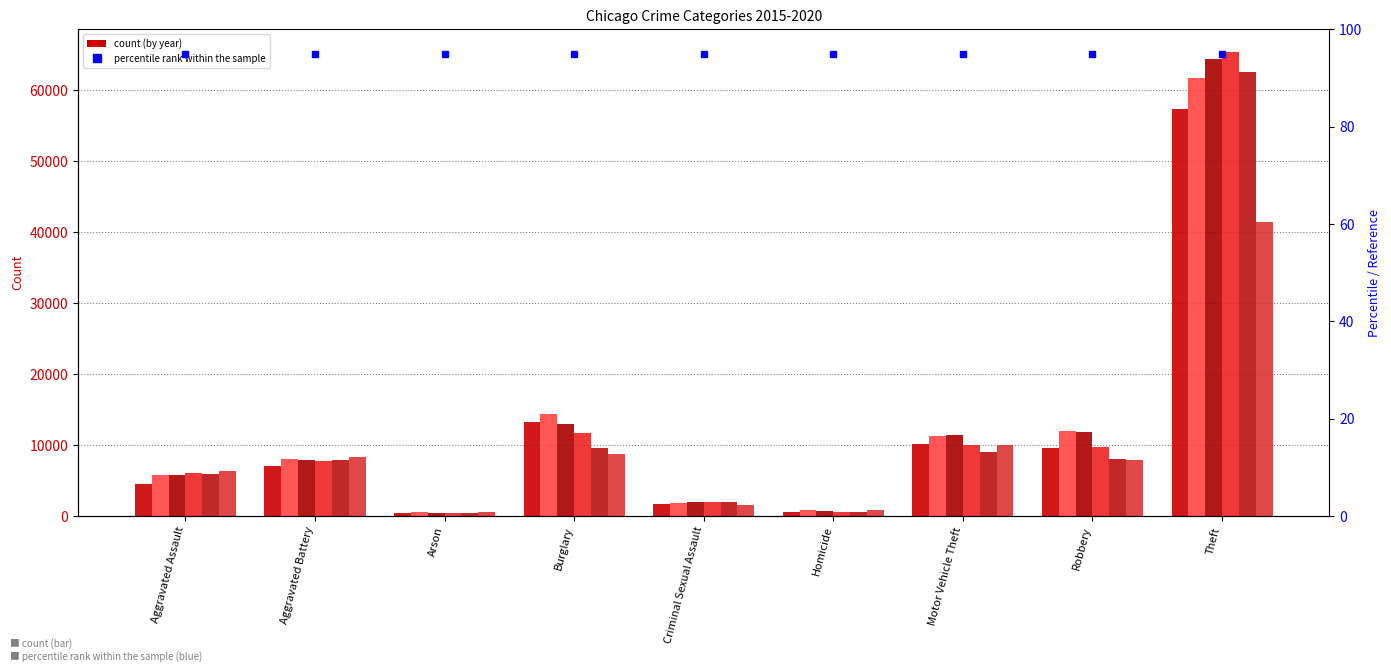

Does the chart contain any negative values?

No